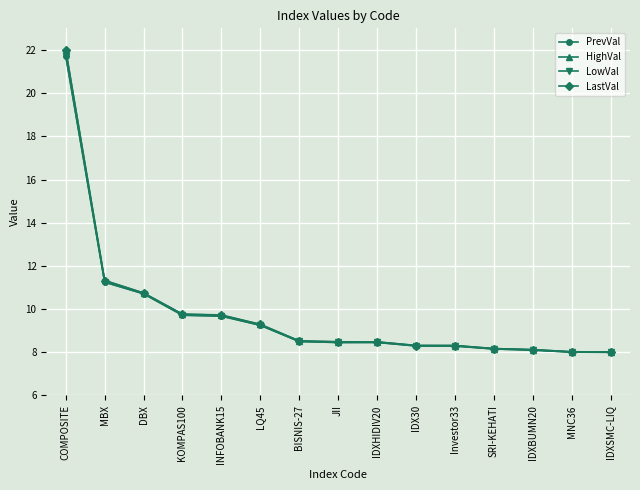

At which category is the sum across all series the highest?

COMPOSITE